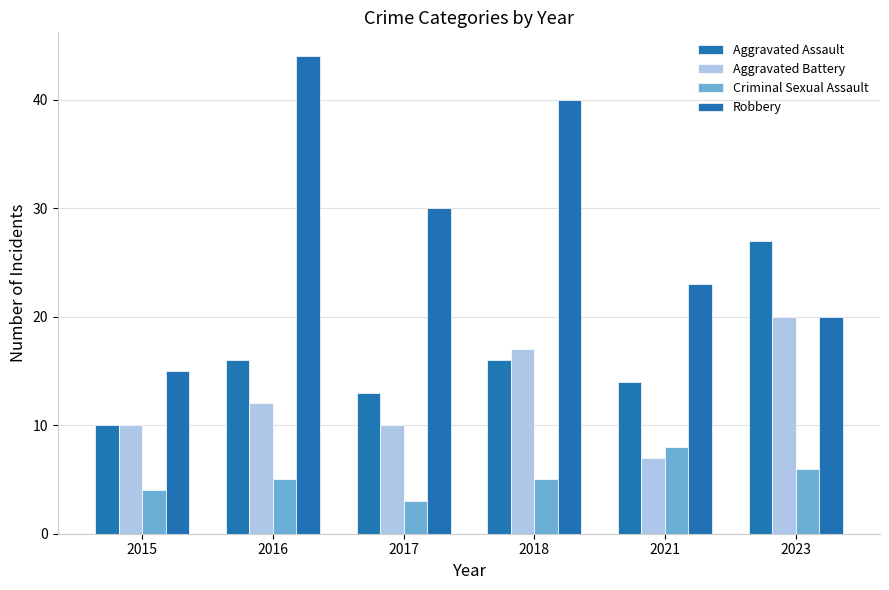

The Aggravated Assault series shows 20 at 2021. True or false?

False